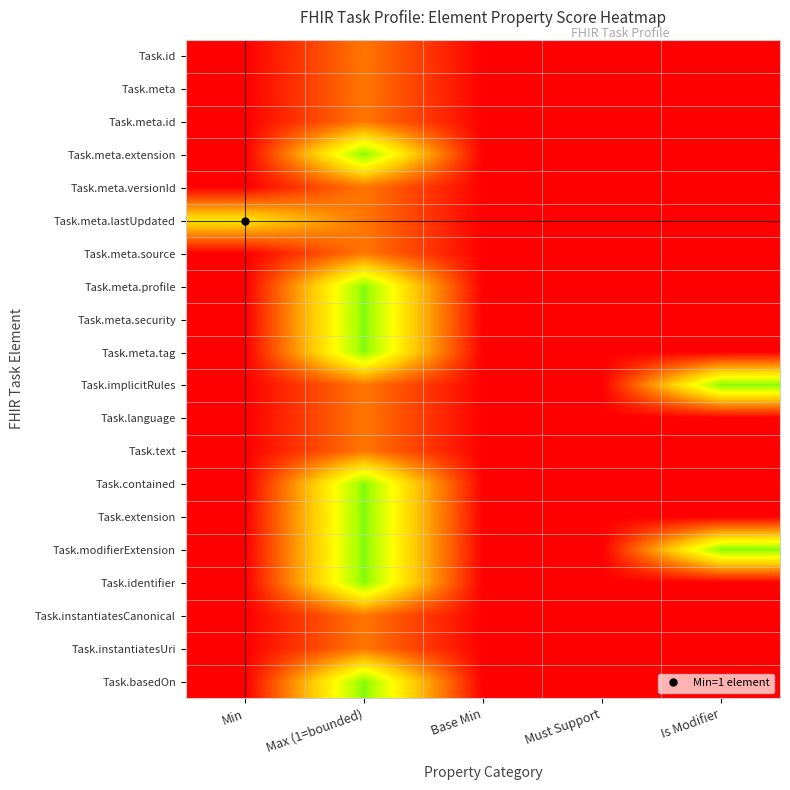

Which has a higher value, Must Support or Max (1=bounded)?

Max (1=bounded)